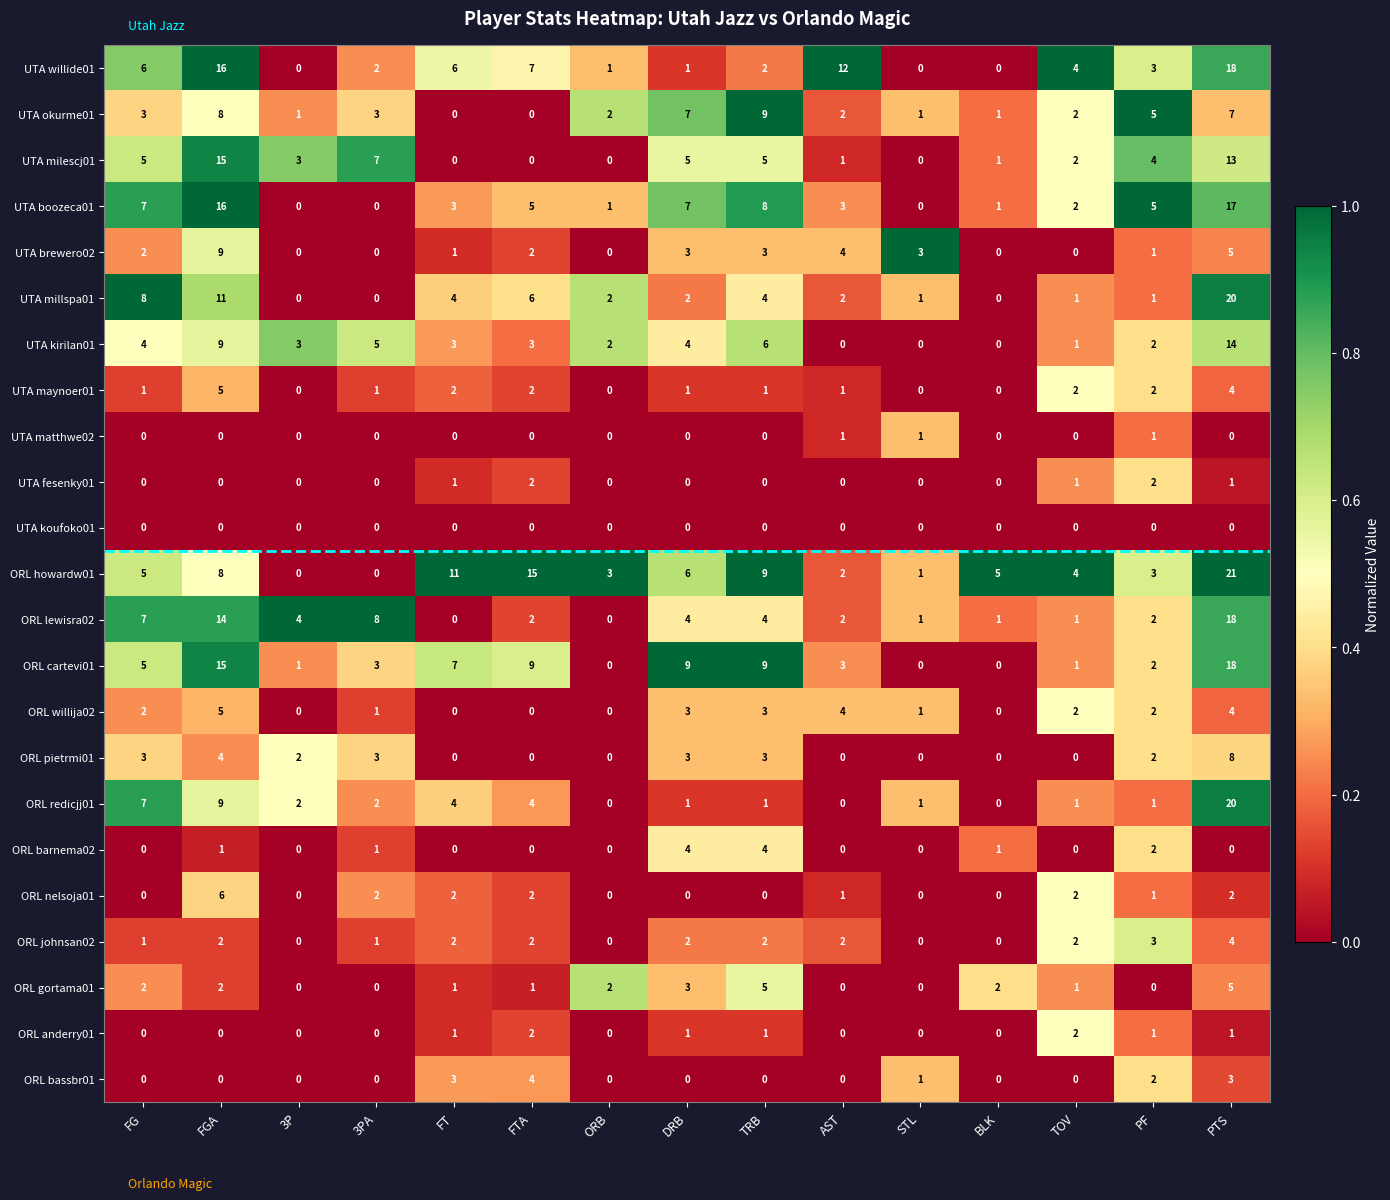

The ORL gortama01 series shows 1 at TOV. True or false?

True